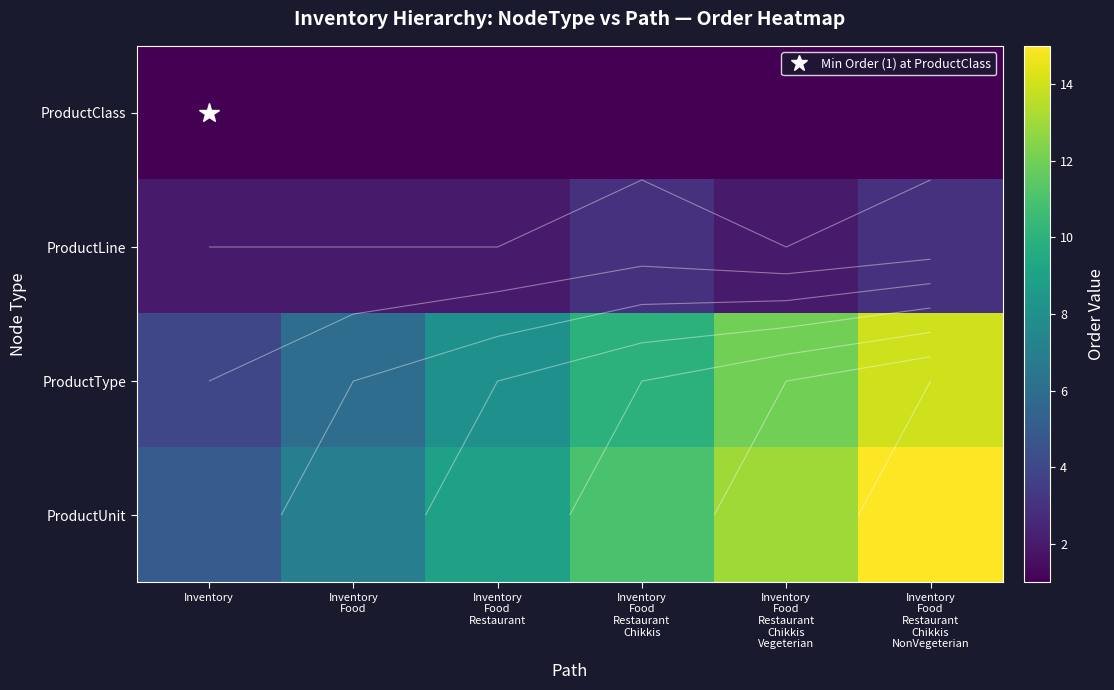

At which category does the chart reach its peak across all series?

Inventory
Food
Restaurant
Chikkis
NonVegeterian